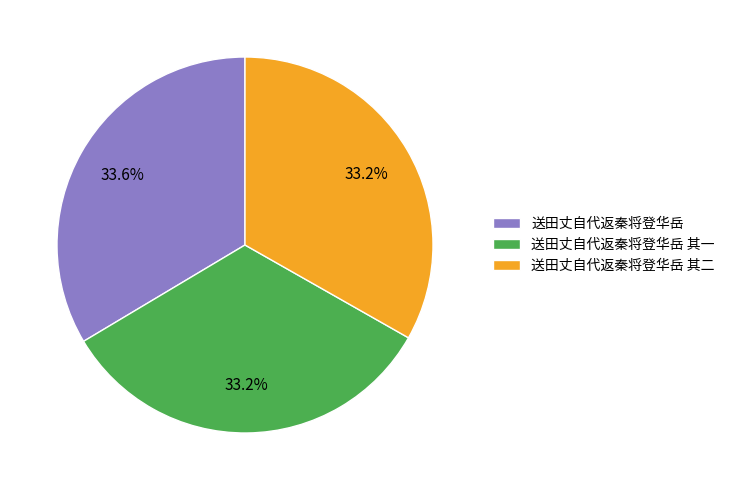

What is the ratio of the value at 送田丈自代返秦将登华岳 to the value at 送田丈自代返秦将登华岳 其一?

1.0